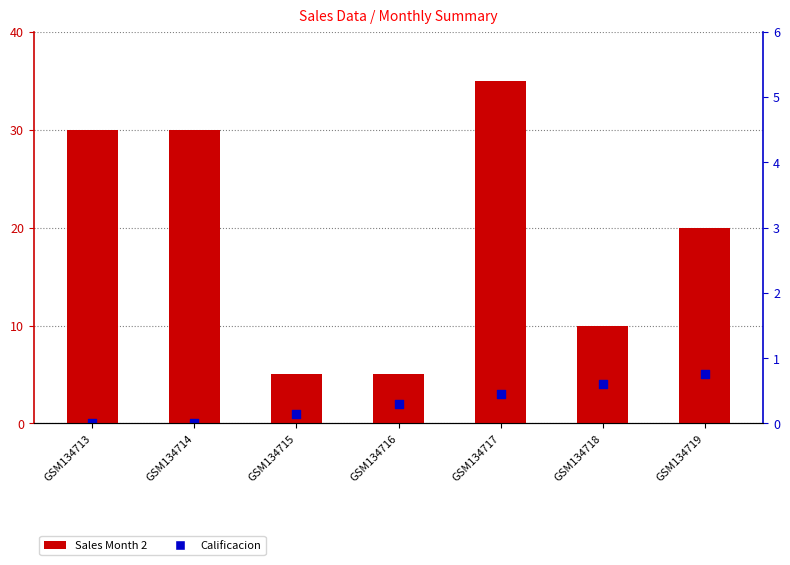

Which series has the largest total across all categories?

Sales Month 2